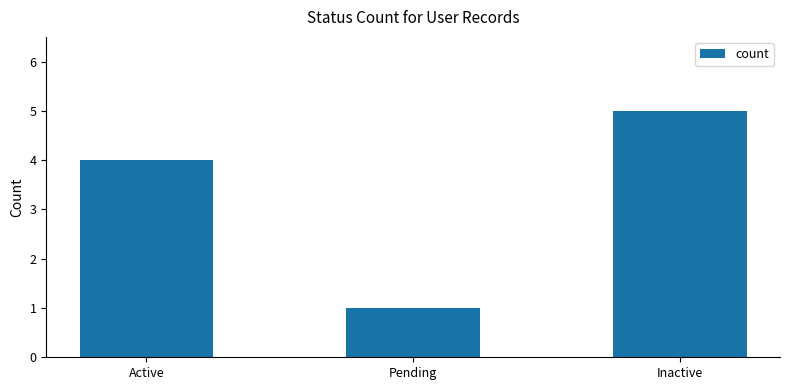

Reading left to right, extract all data points from this chart.

Active=4	Pending=1	Inactive=5